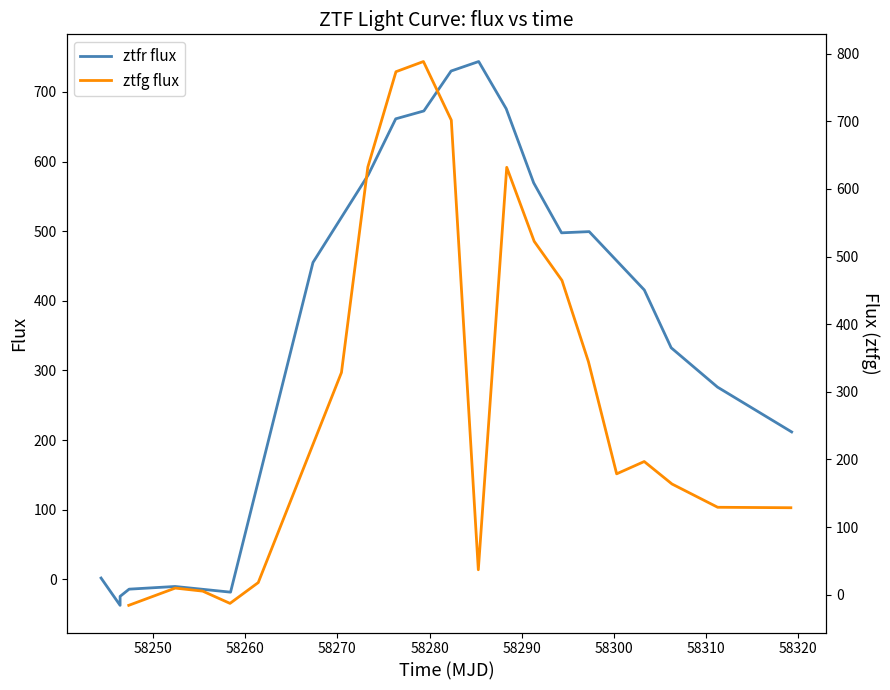

At how many categories does at least one series exceed 520?

8